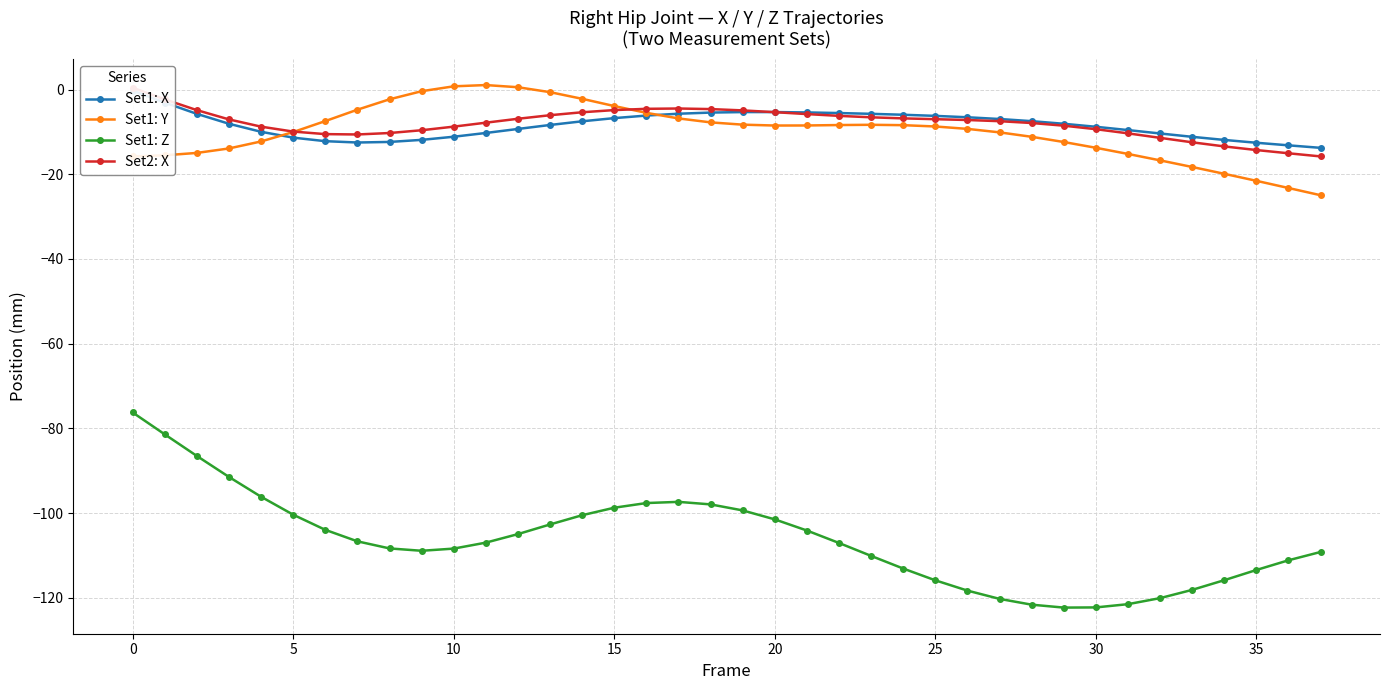

What is the total value across all series at 28?

-148.1